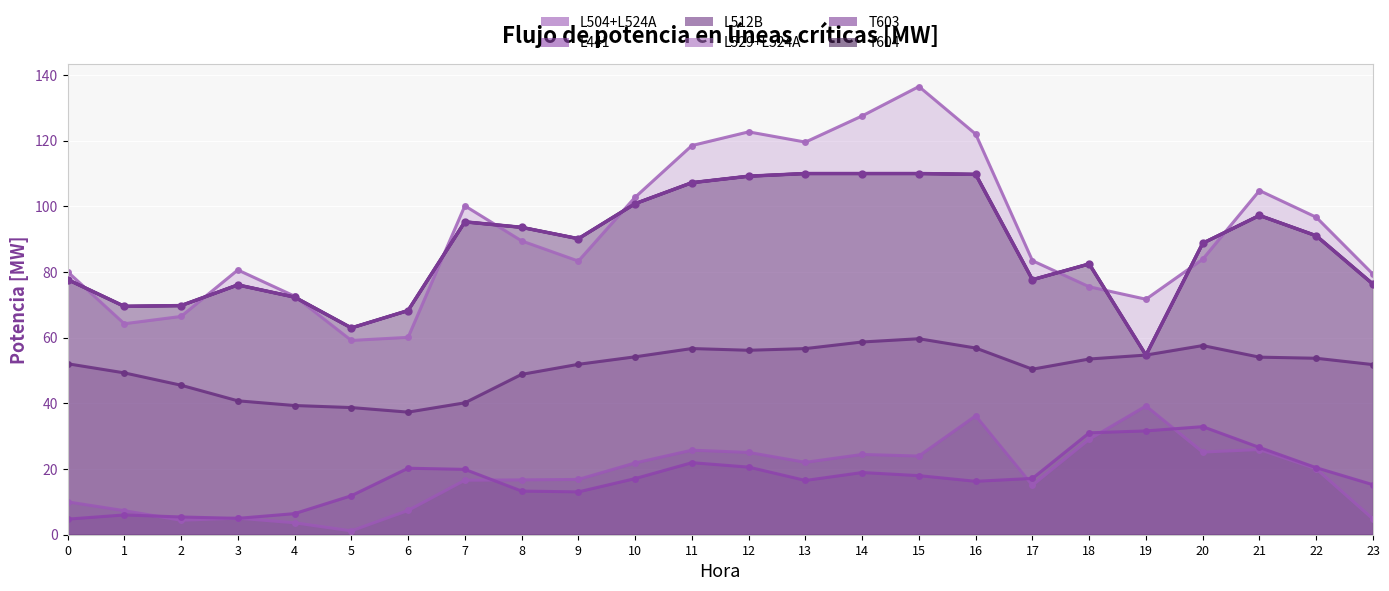

What is the value of the T603 point at the 2nd from the left?

69.6